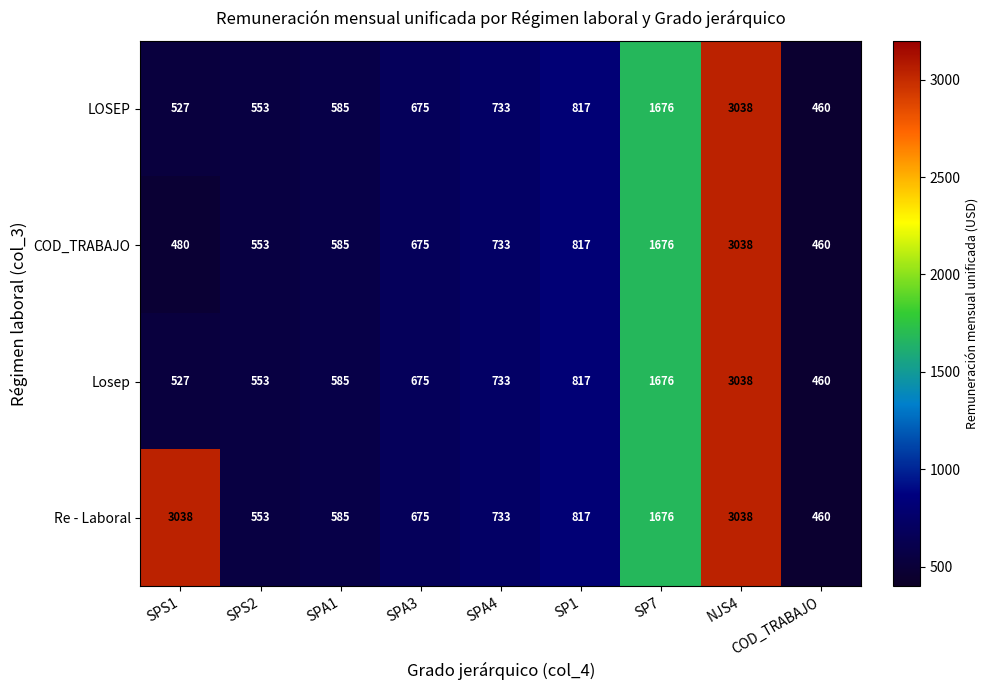

Is it true that Re - Laboral equals 526 at SP1?

False